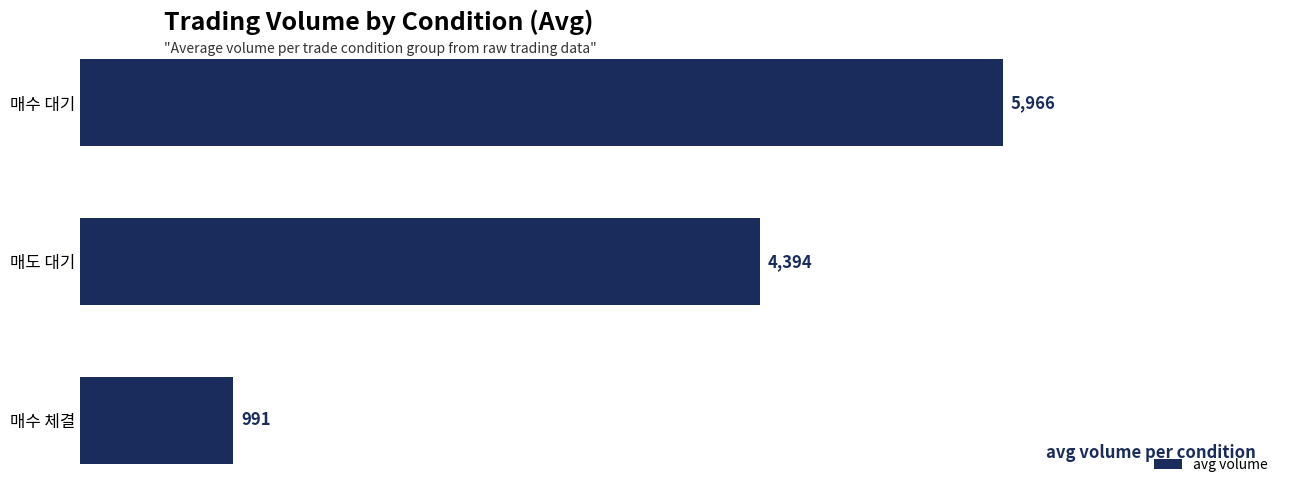

What is the sum of all values?

11351.6